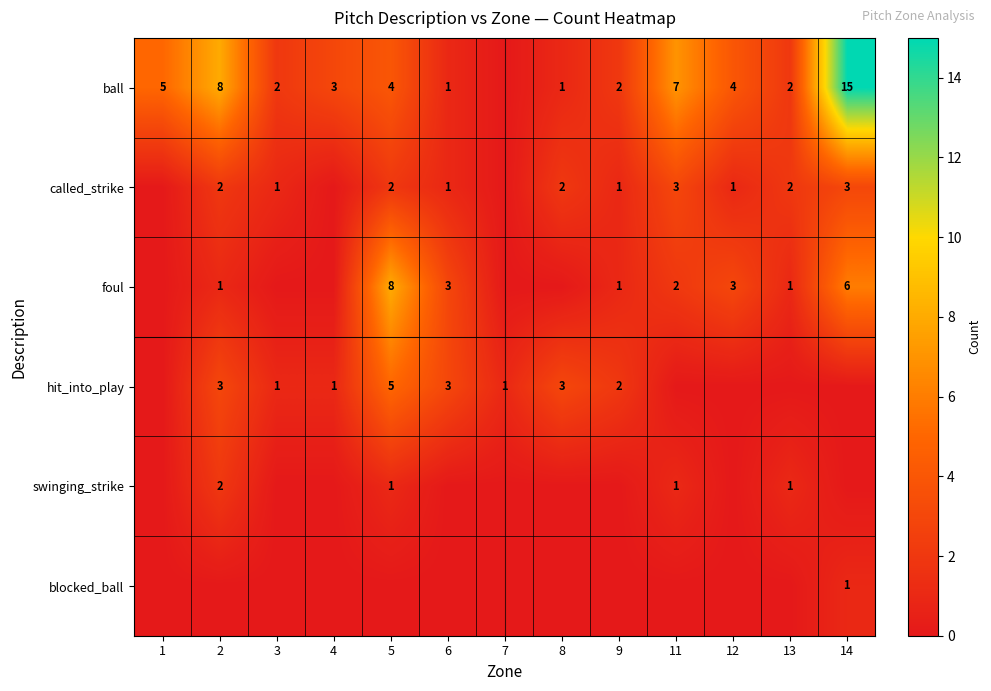

What is the spread (max minus min) of values at 8?

3